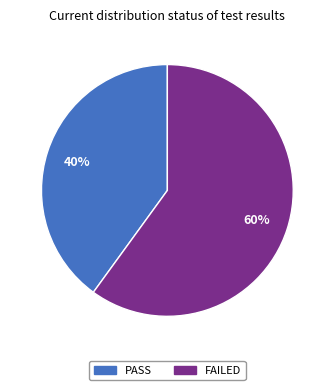

To the nearest percent, what is the average slice percentage?

50%